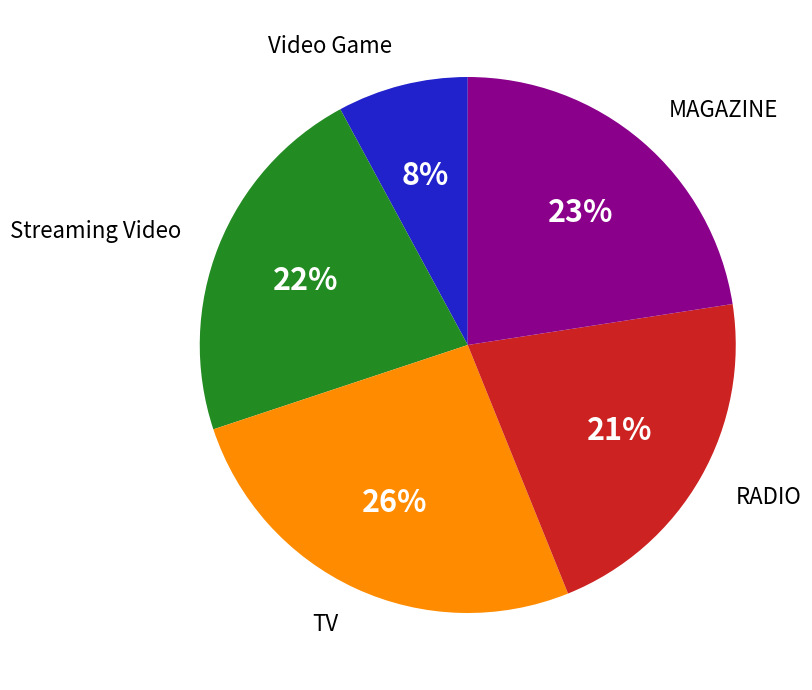

Is the sum of Video Game and RADIO greater than half?

No